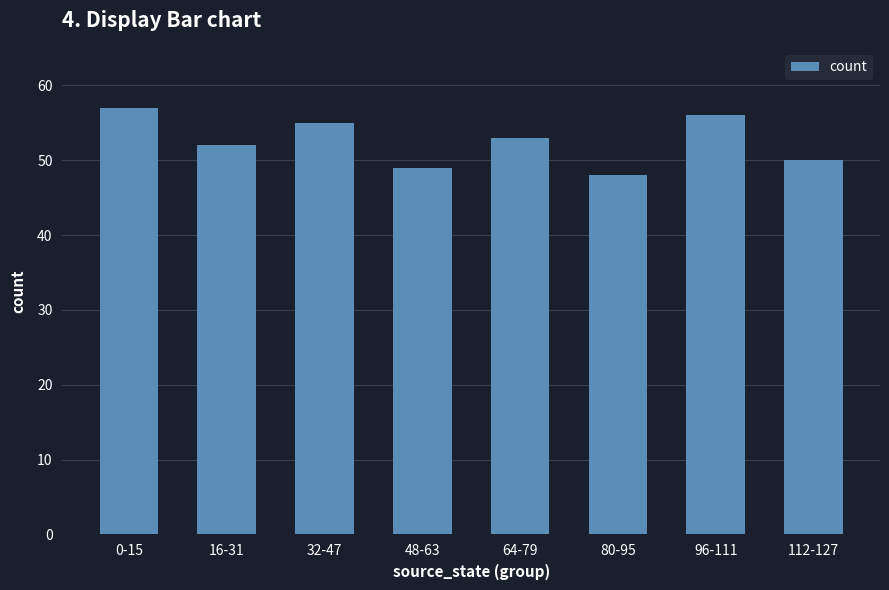

Count the number of categories in the chart.

8